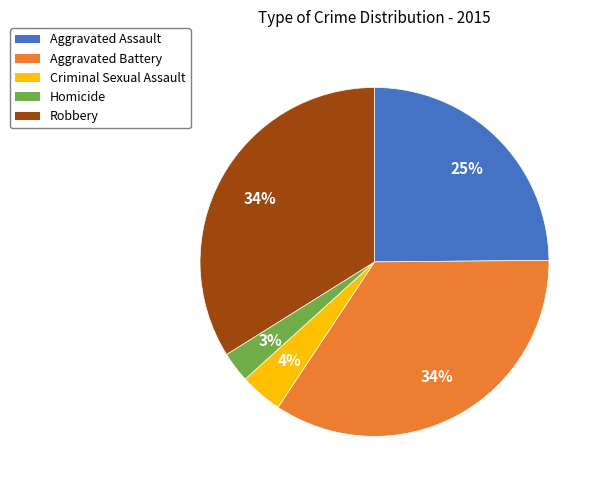

How many segments does this pie chart have?

5